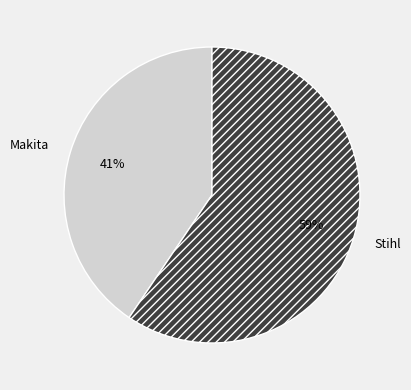

Which has a higher value, Stihl or Makita?

Stihl